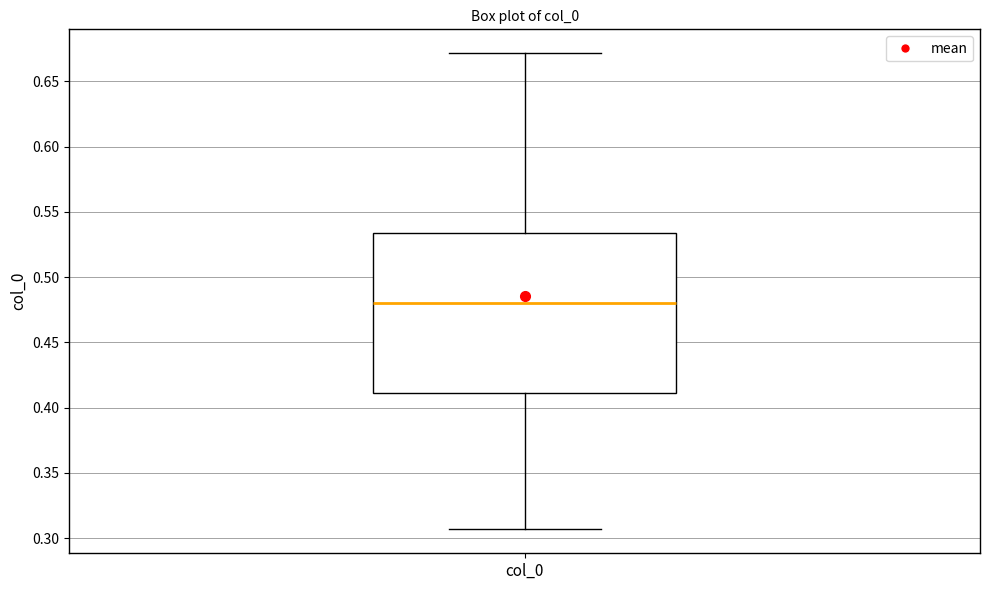

Read this box plot against the y-axis: the position of the median line, the range covered by the box, and the ends of both whiskers. The values are not printed on the chart, so give them approximately, as read against the axis.

median 0.480, box 0.410 to 0.535, whiskers 0.305 to 0.670